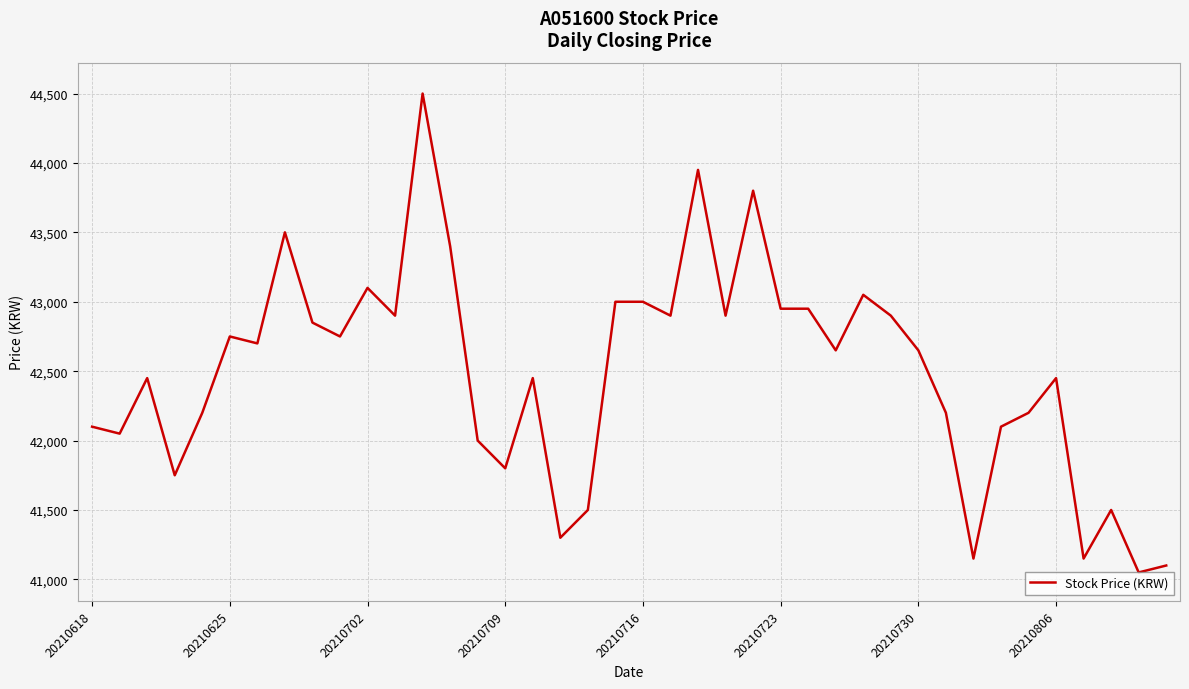

What is the sum of all values?

1699650